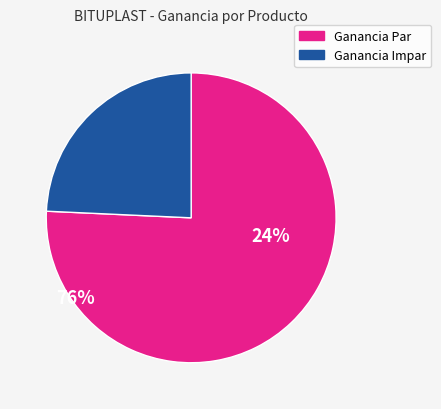

Does any single category account for the majority?

Yes